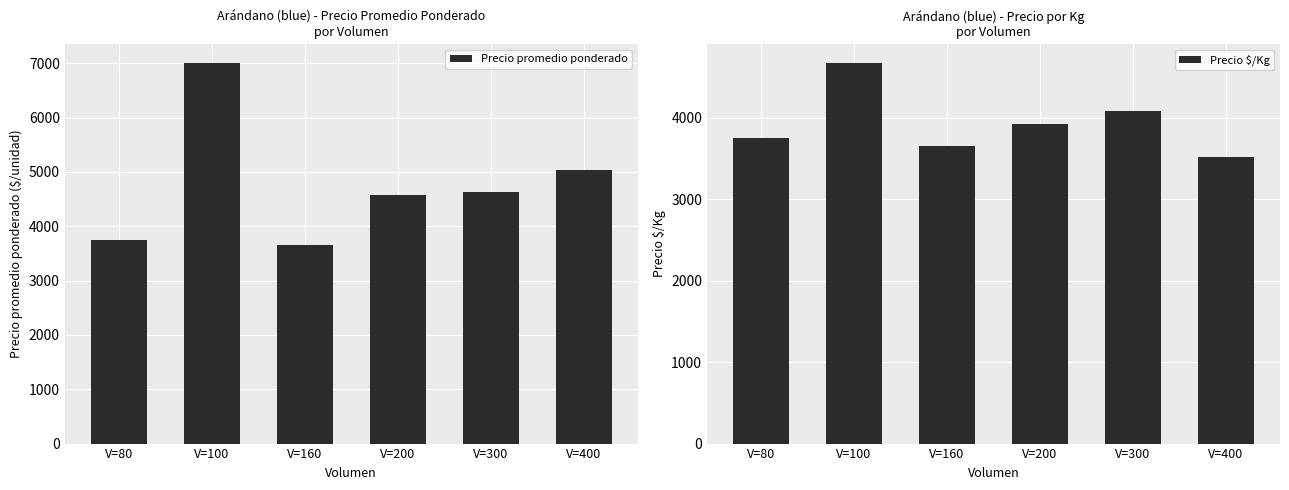

The value of Precio $/Kg at V=200 is 5150. True or false?

False